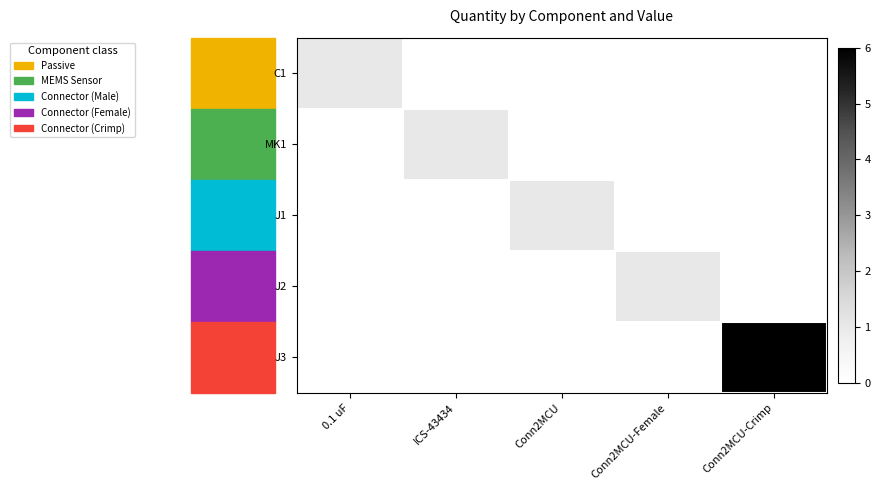

Which series has the largest range (max minus min)?

J3